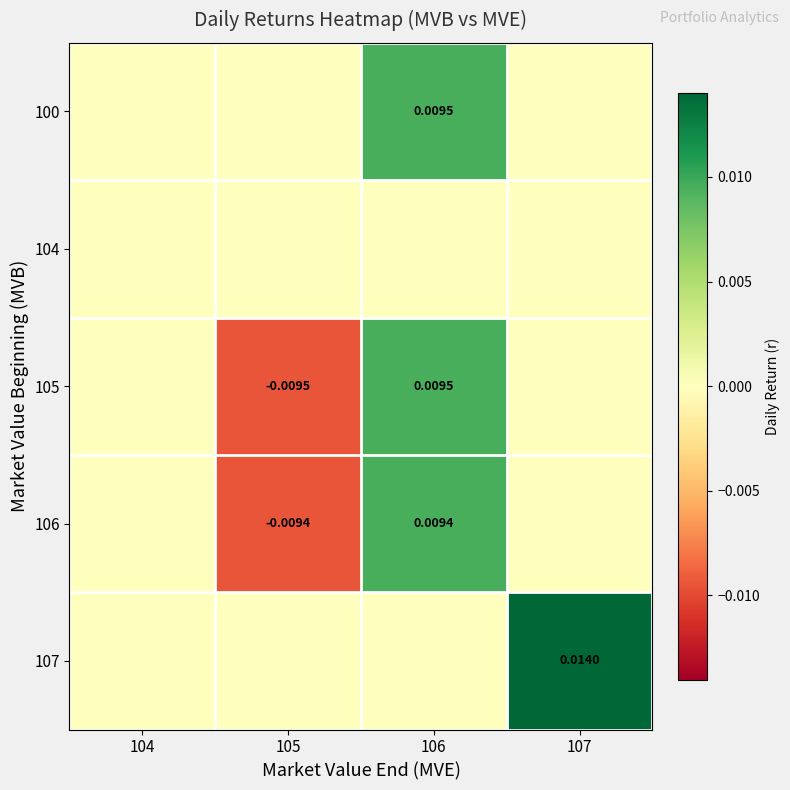

Which category has the highest value in the 106 series?

106